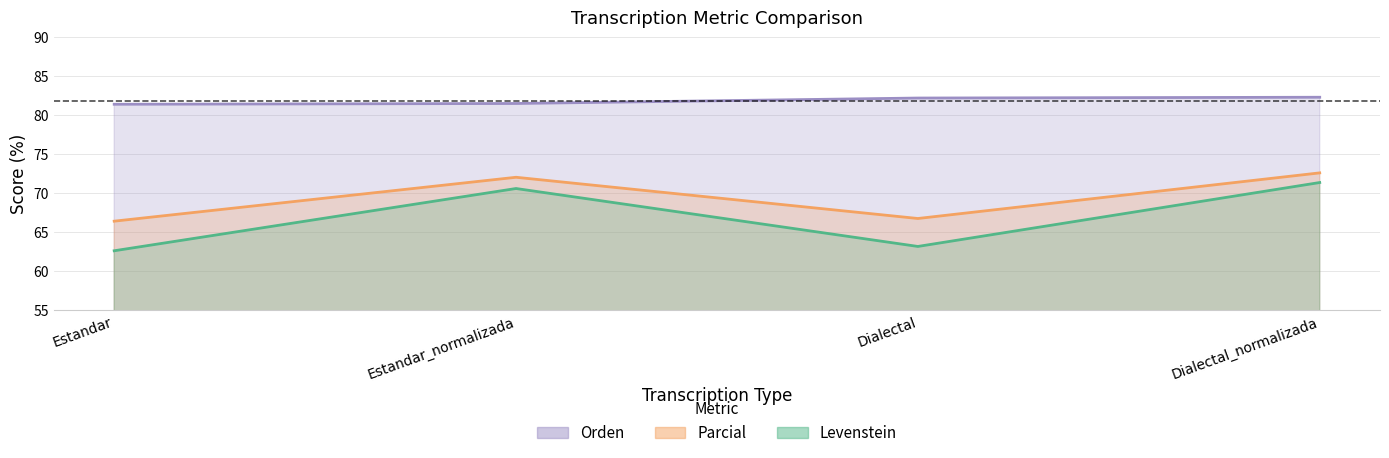

Count the number of data series in this chart.

3